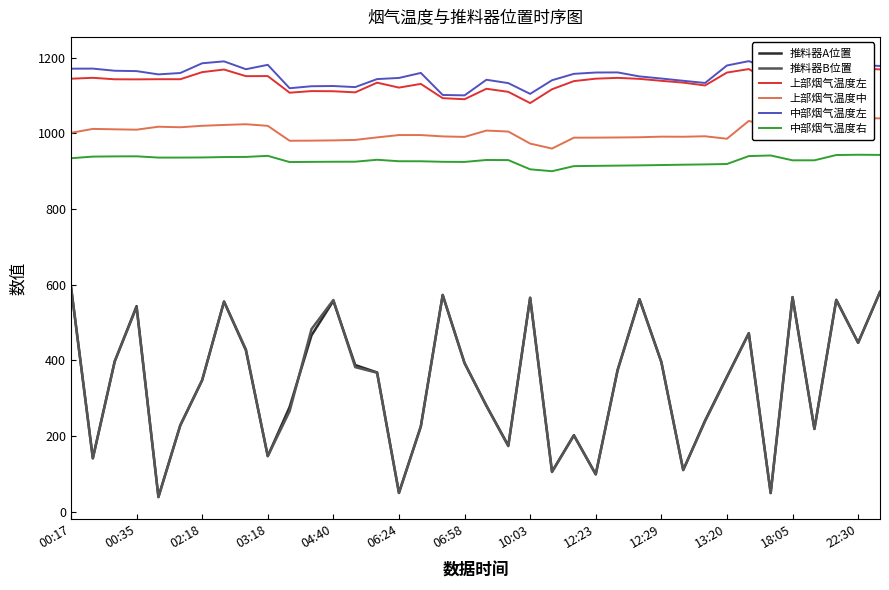

True or false: 中部烟气温度左 and 推料器B位置 intersect in this chart.

False